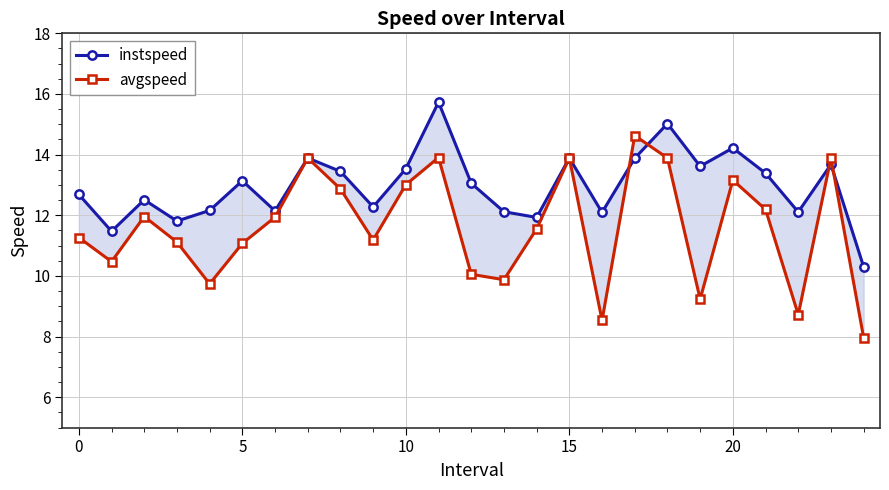

Rank the series by their maximum value, from highest to lowest.

instspeed, avgspeed